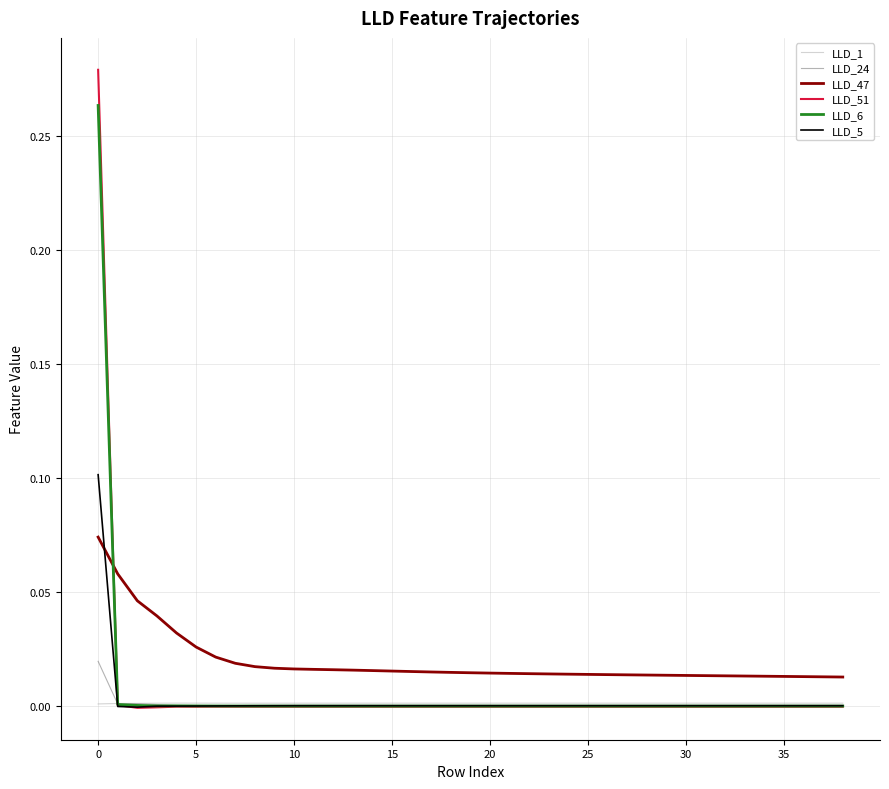

Which series has the largest total across all categories?

LLD_47